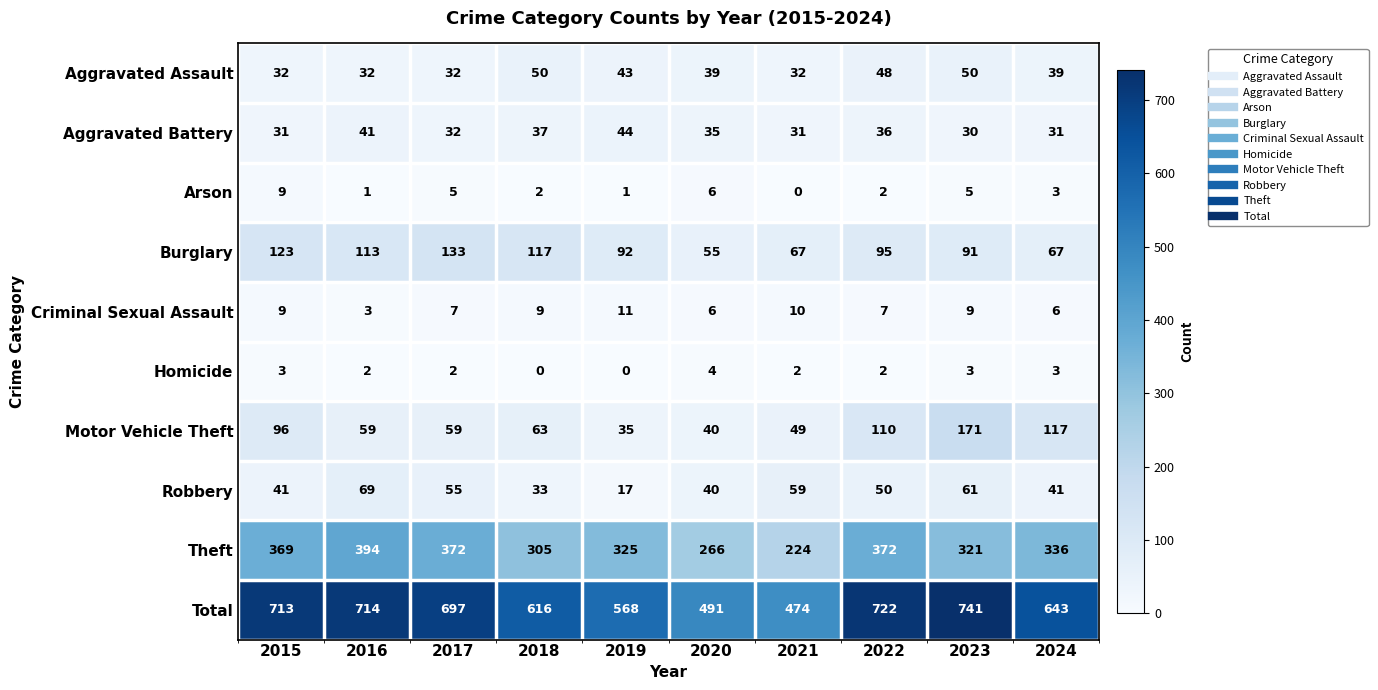

Which series changed the most between 2018 and 2020?

Total